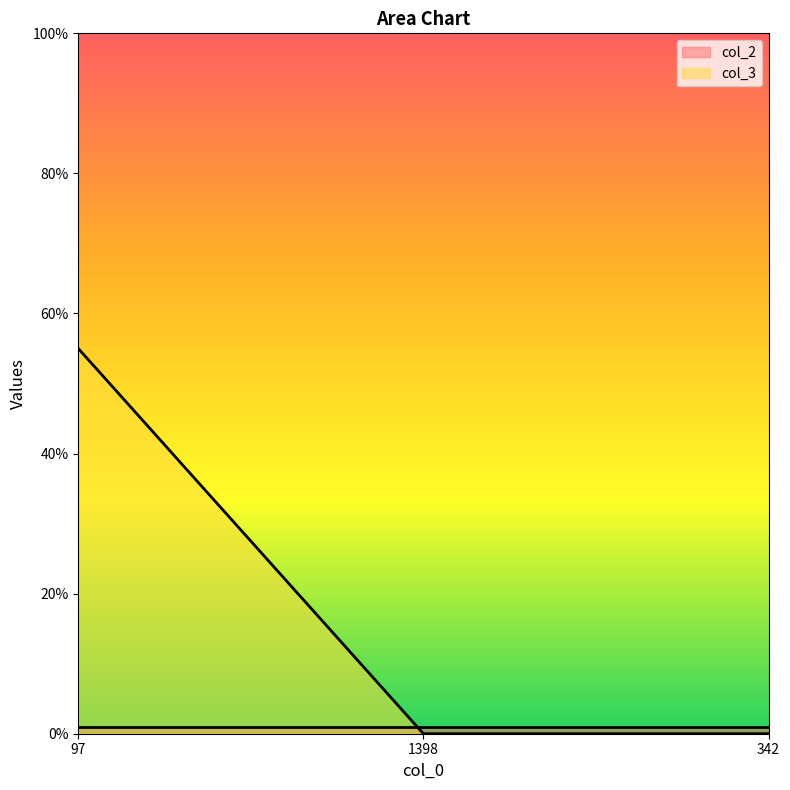

At which label is the value closest to 27?

1398